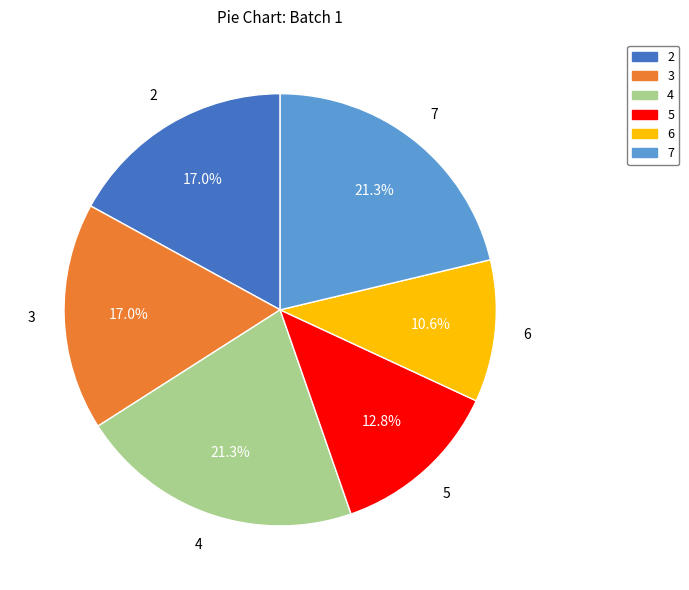

How many slices are in this pie chart?

6